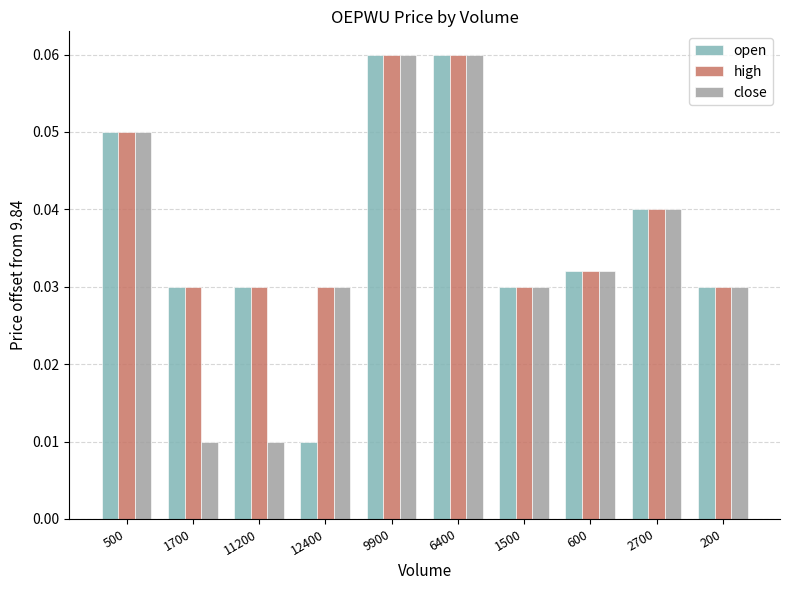

Is it true that high equals 0.0 at 9900?

False